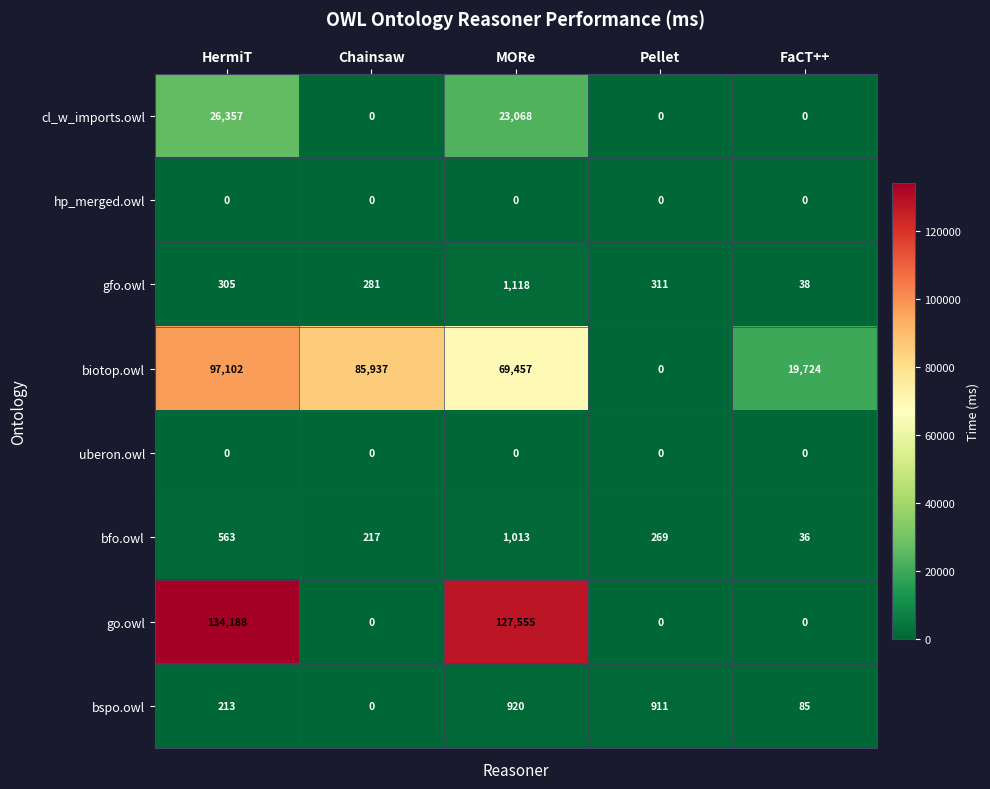

At which category is the sum across all series the highest?

HermiT